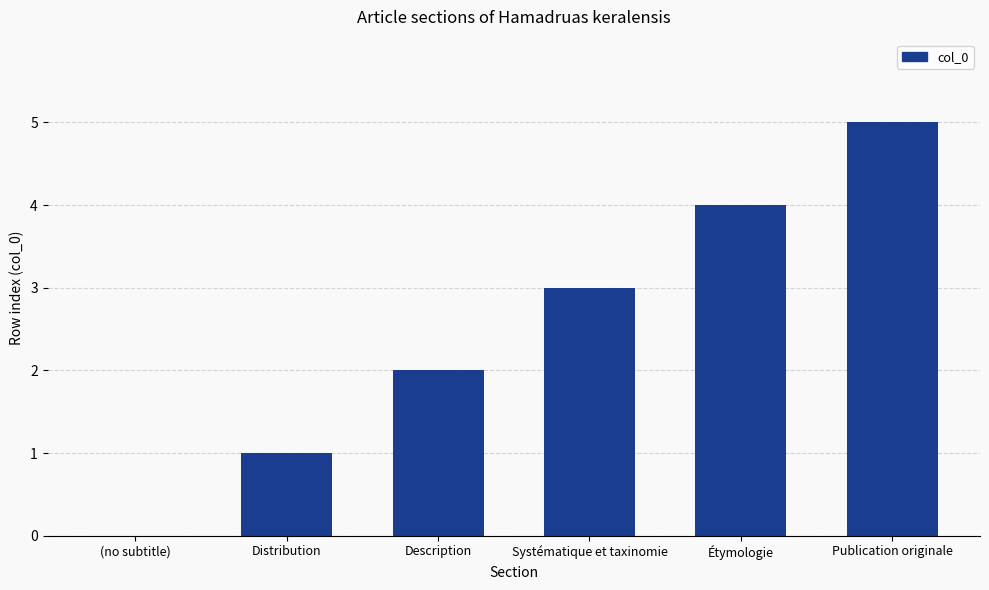

Count the values in the range 1 to 4.

4